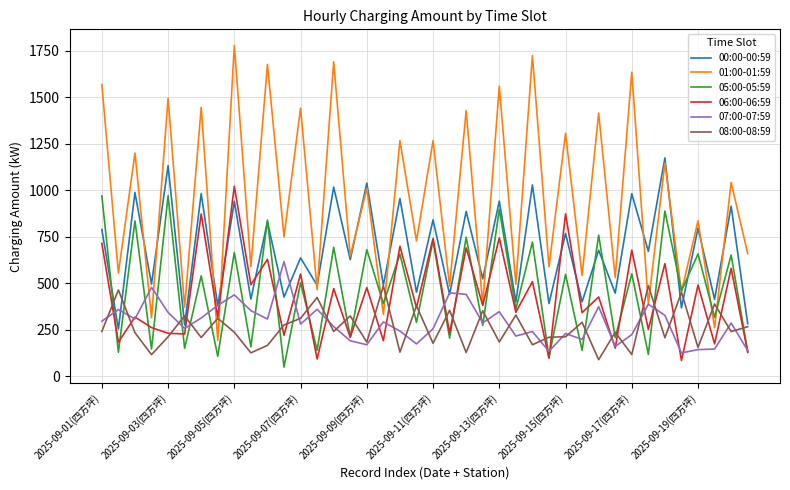

What is the lowest value of the 01:00-01:59 series?

192.8